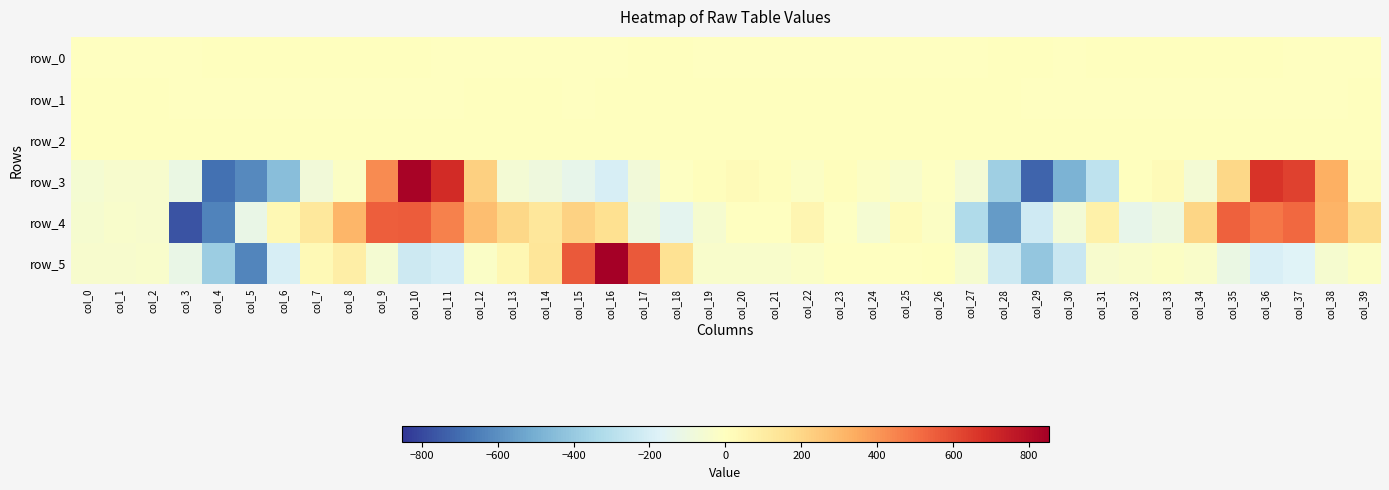

At which label does row_1 reach its minimum?

col_9